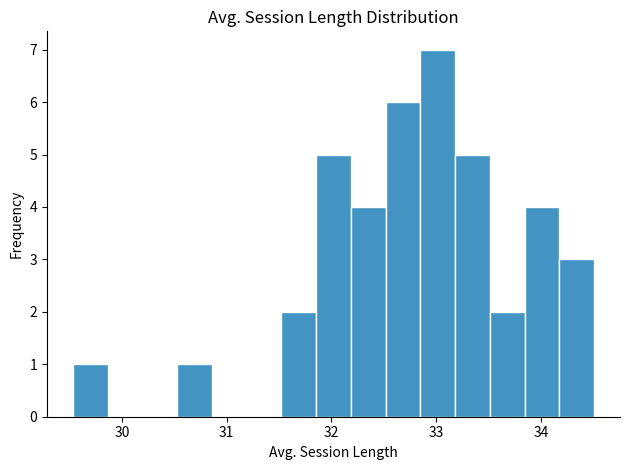

Read against the x-axis, roughly where is the centre of the tallest bar?

33.0